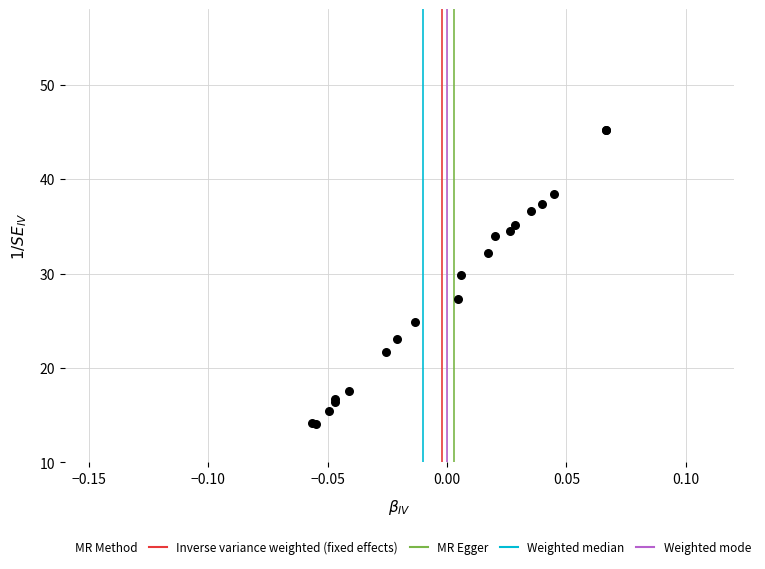

What Y value in the scatter plot is closest to 29?

29.8